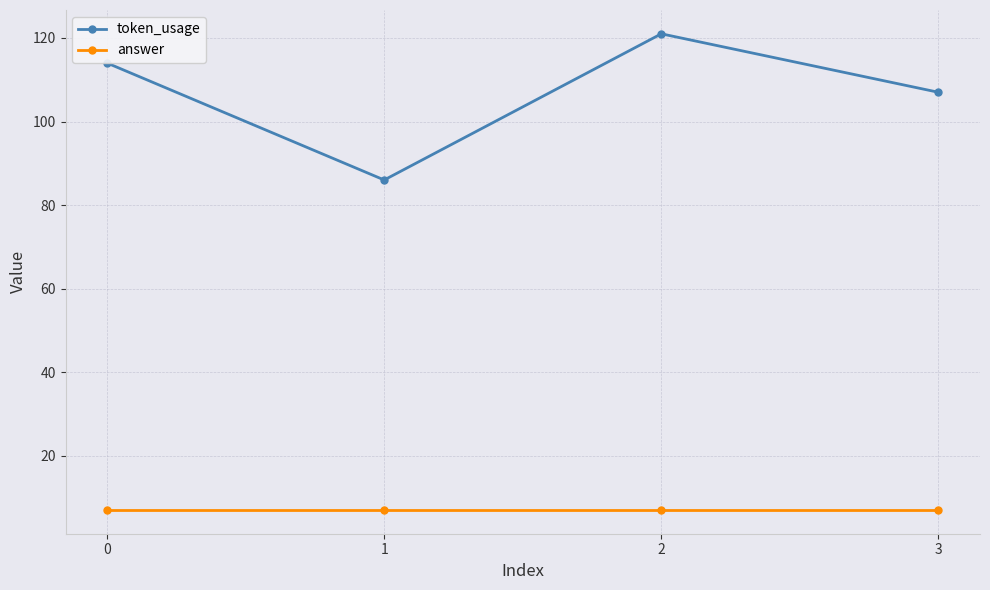

Count the token_usage values in the range 107 to 121.

3